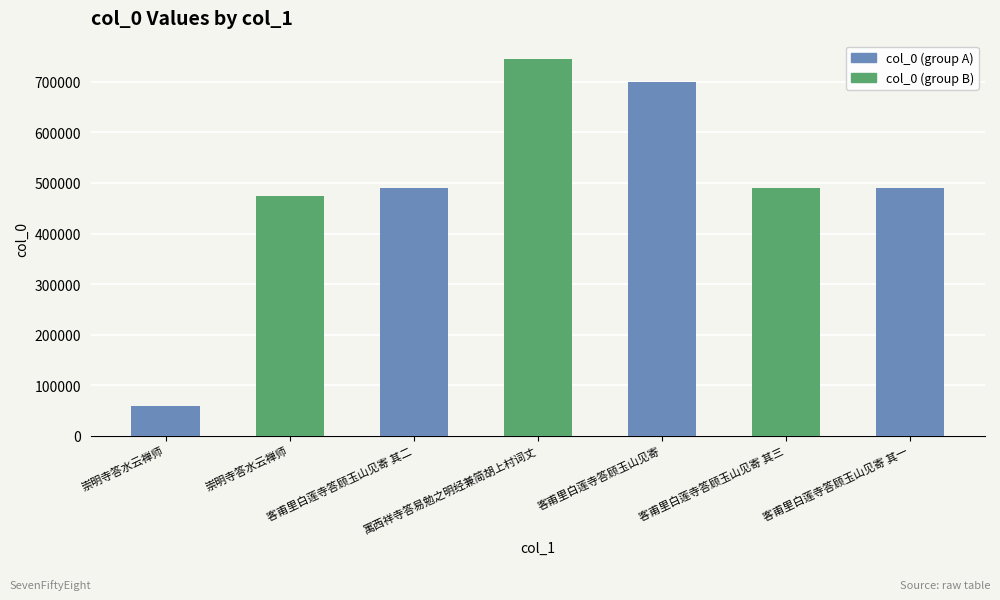

What is the average value?

492348